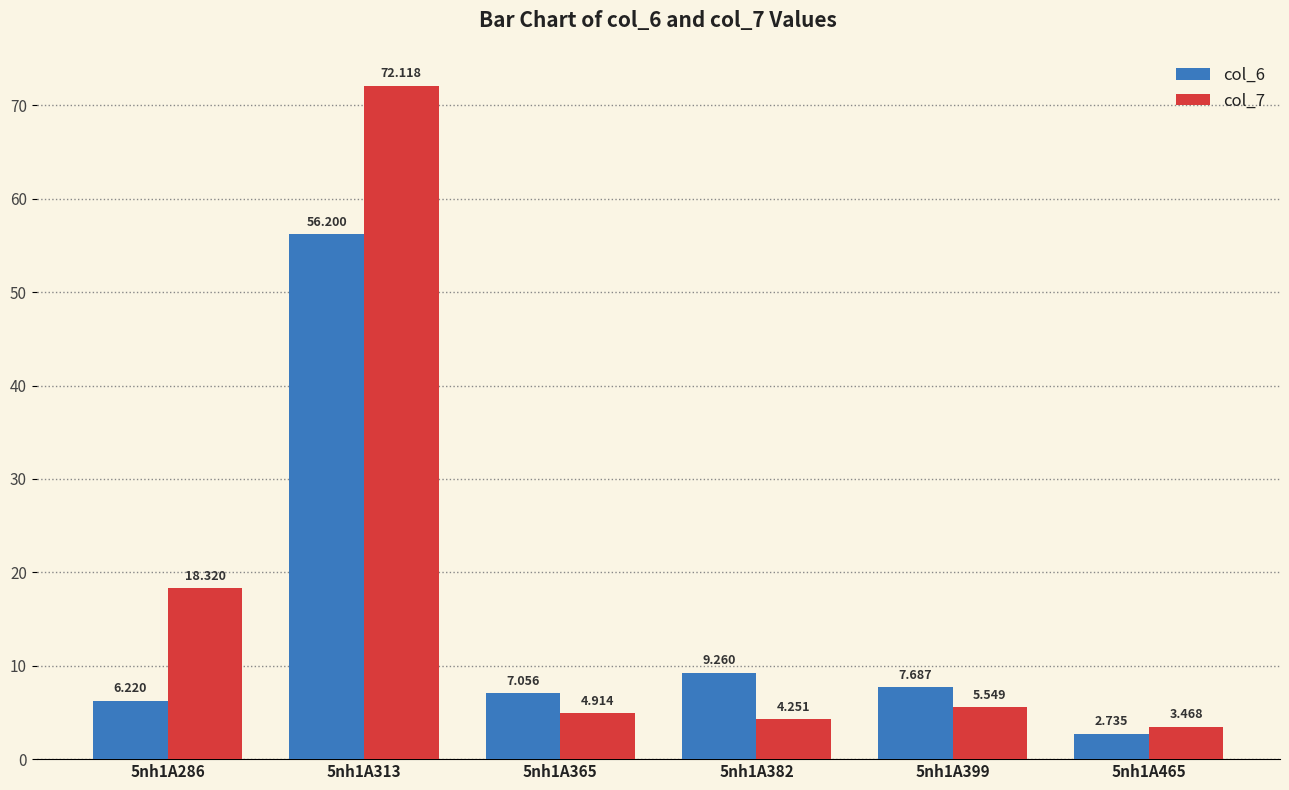

How many values in the col_6 series are below 7?

2